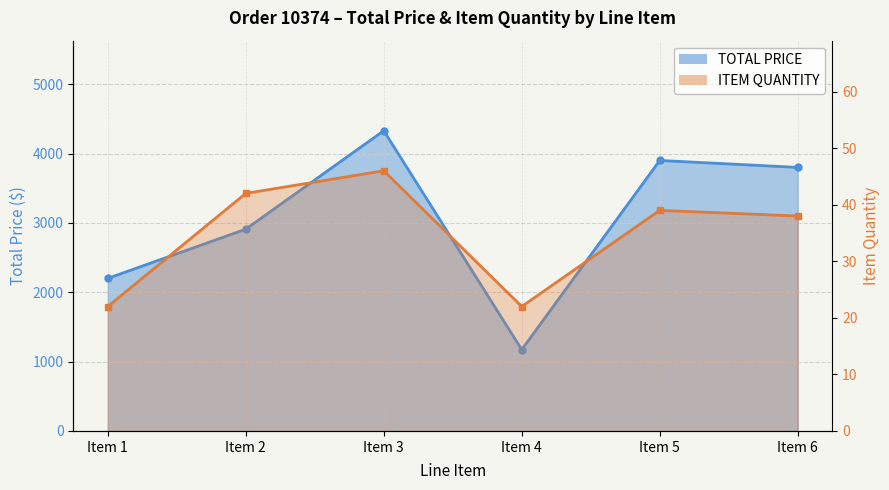

Is it true that TOTAL PRICE equals 1801.0 at Item 5?

False